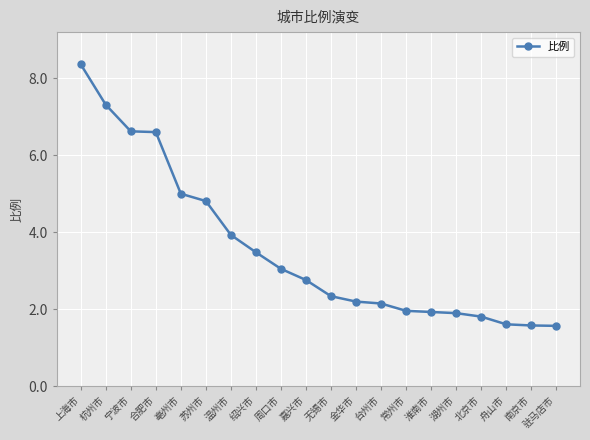

What position from the left is 温州市?

7